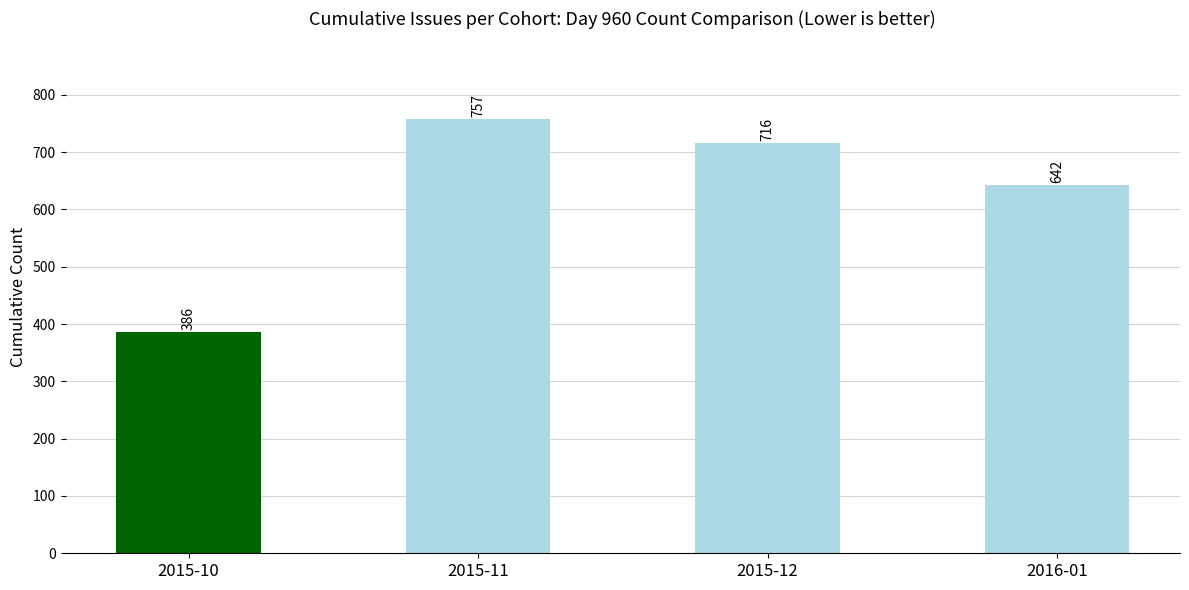

How many values are between 642 and 757?

3